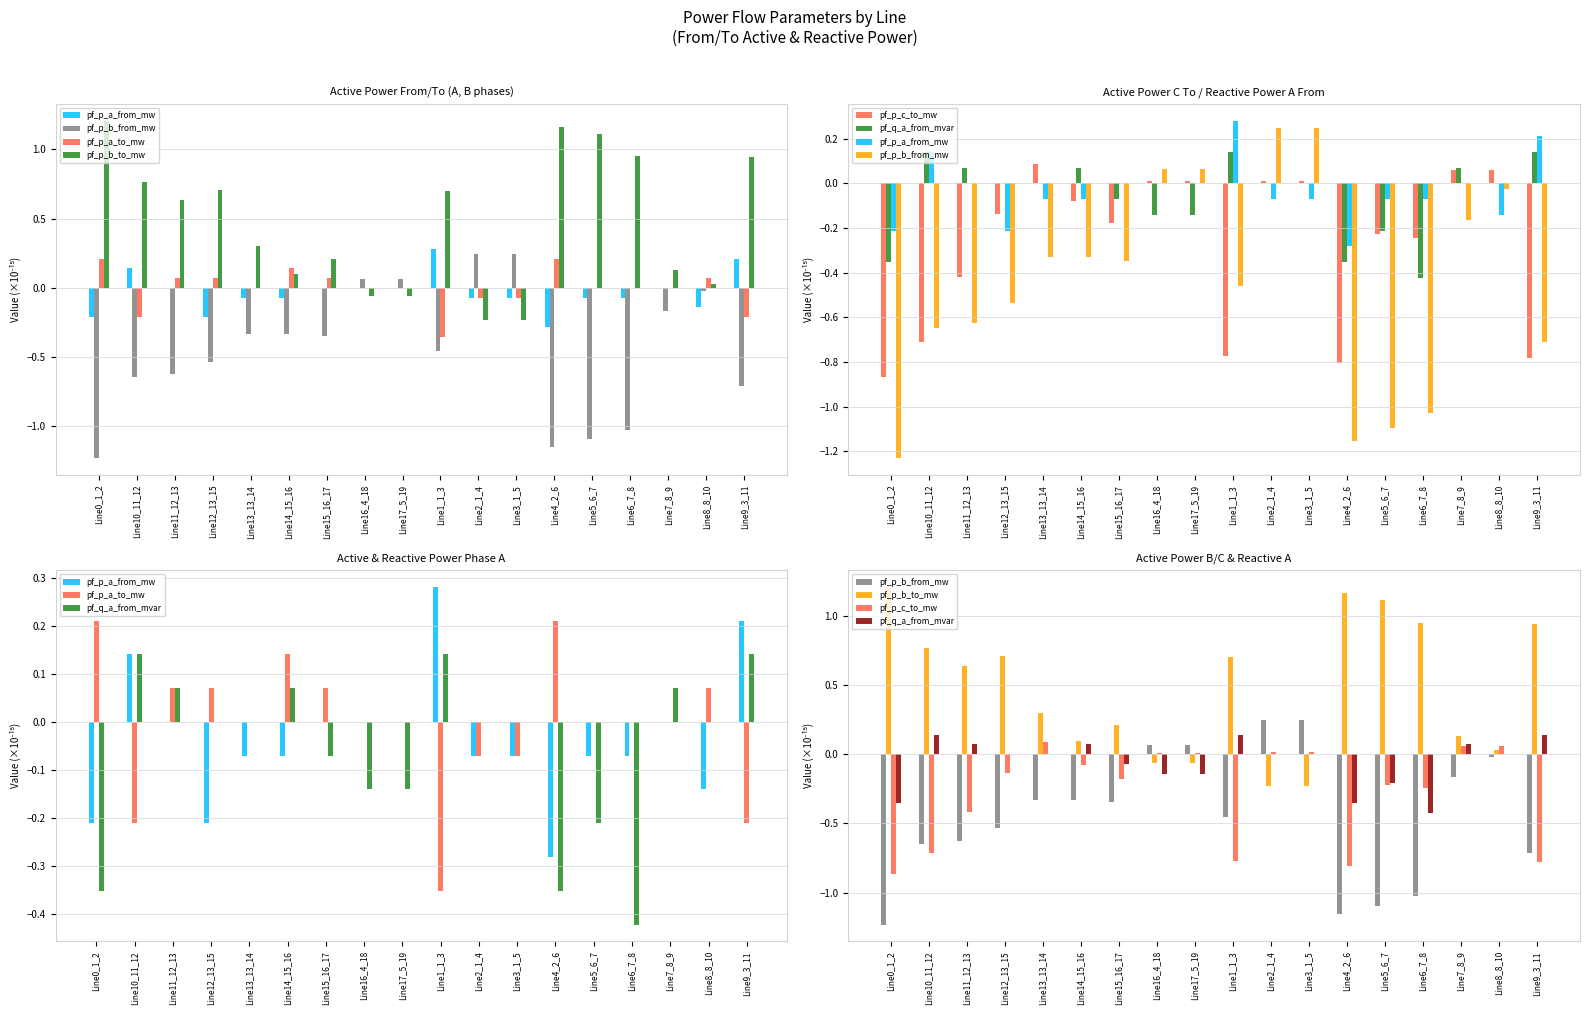

The value of pf_p_c_to_mw at Line1_1_3 is -1.2. True or false?

False